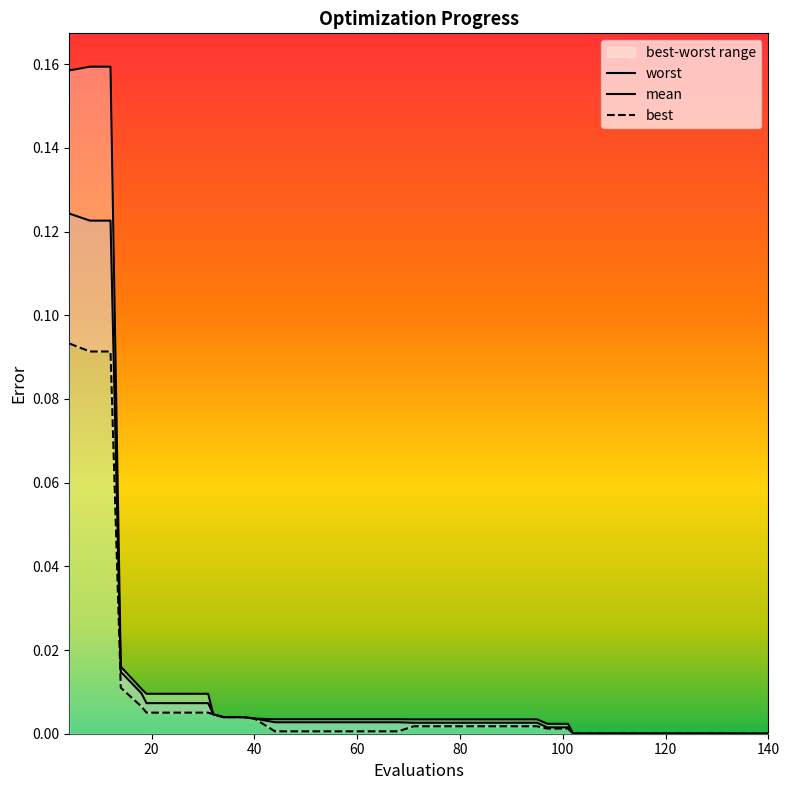

List the series in order of their peak value, lowest first.

best, mean, worst